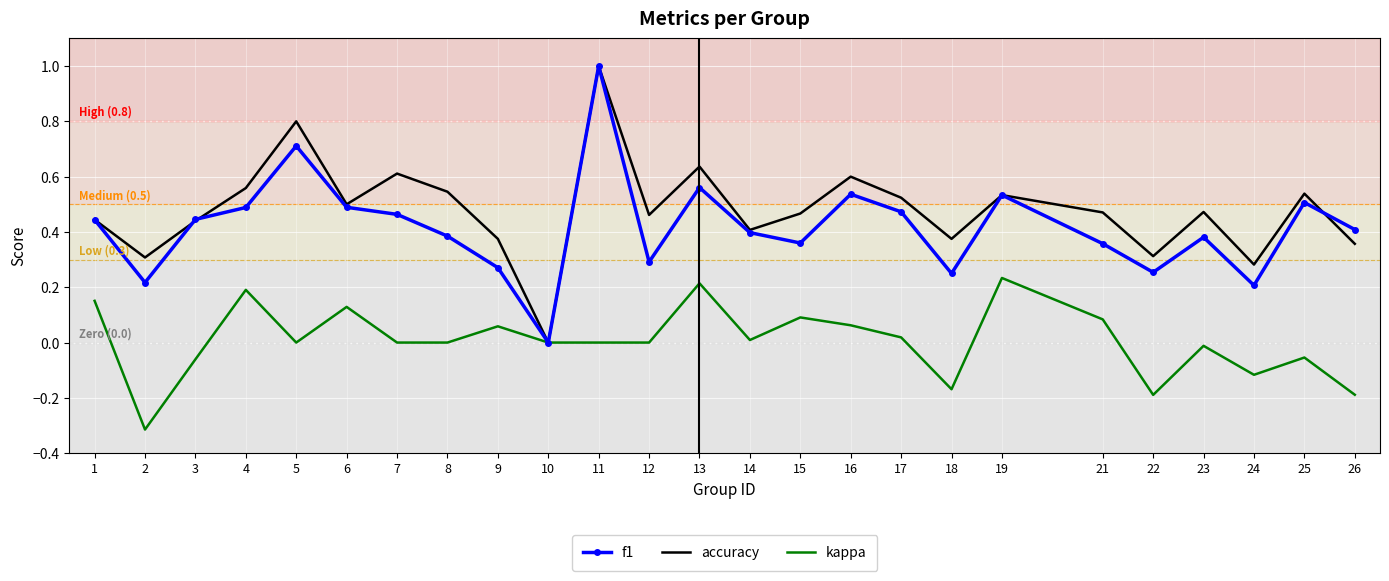

The f1 series shows 0.1 at 21. True or false?

False